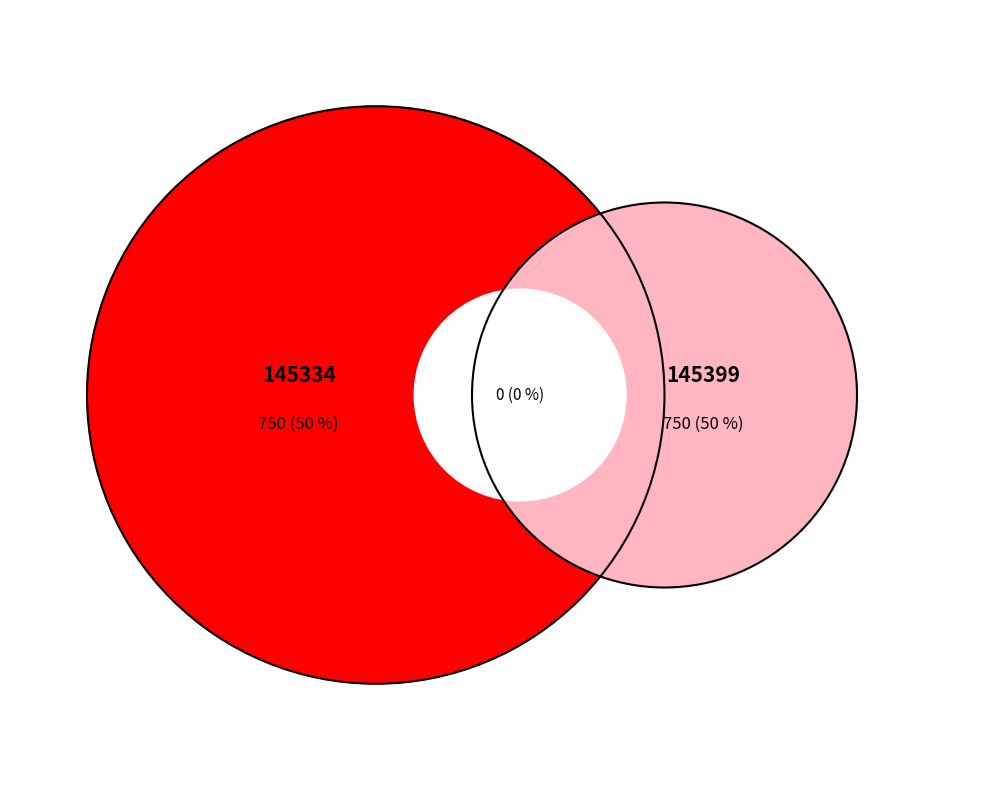

Which has a higher value, 145399 or 145334?

145399